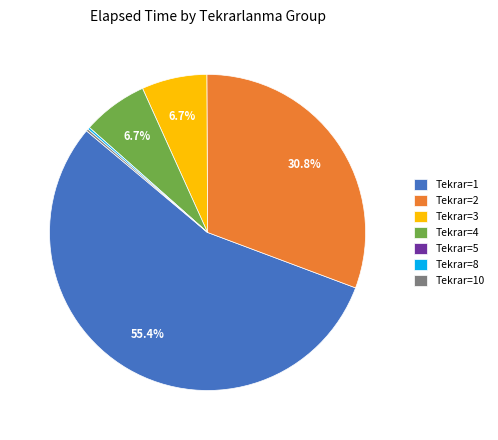

Does Tekrar=1 account for over 50% of the chart?

Yes